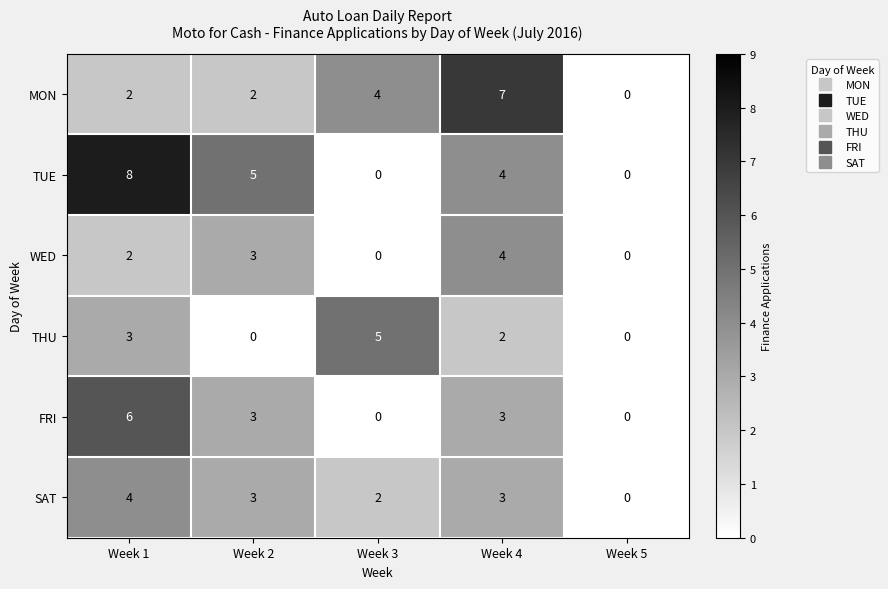

How many MON values are between 2 and 4?

3